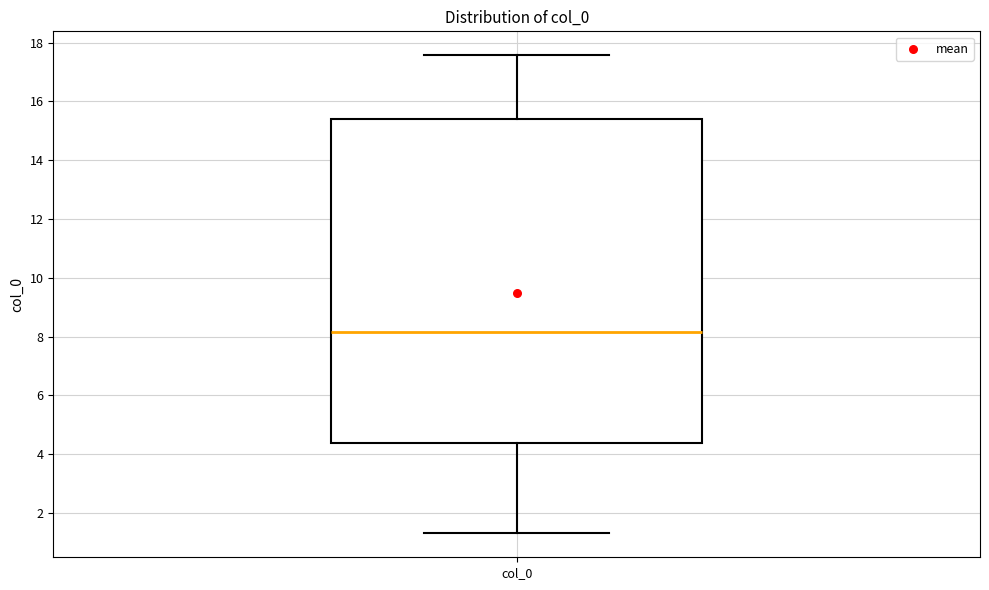

Transcribe this box plot: give where the median line is, the range the box spans, and where the two whiskers end, as read against the y-axis. The values are not printed on the chart, so give them approximately, as read against the axis.

median 8.2, box 4.4 to 15.4, whiskers 1.4 to 17.6